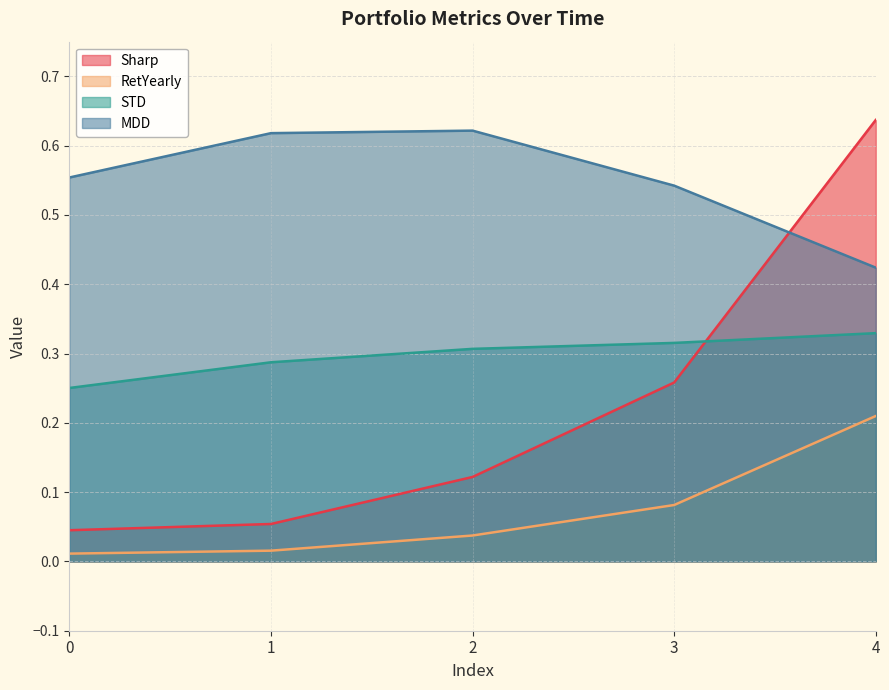

Between 2 and 1, which is larger?

2